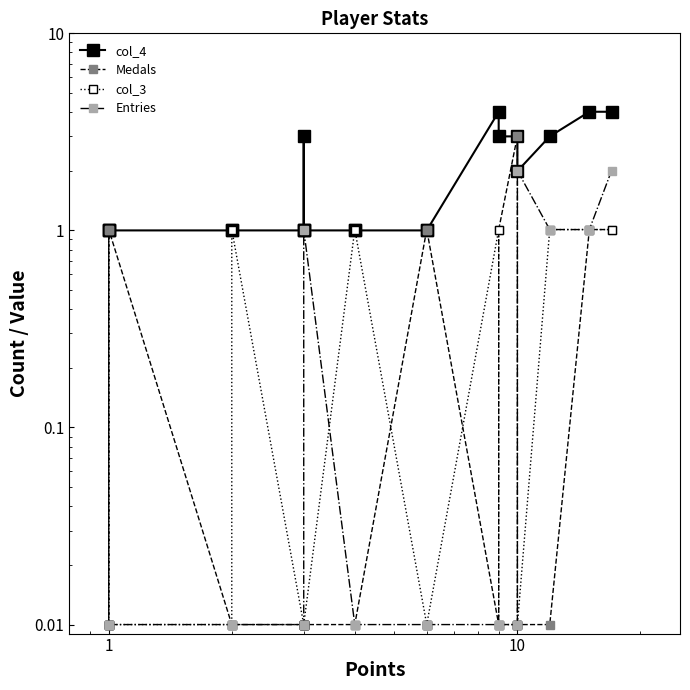

True or false: Medals has more than 0 interior local peaks.

True